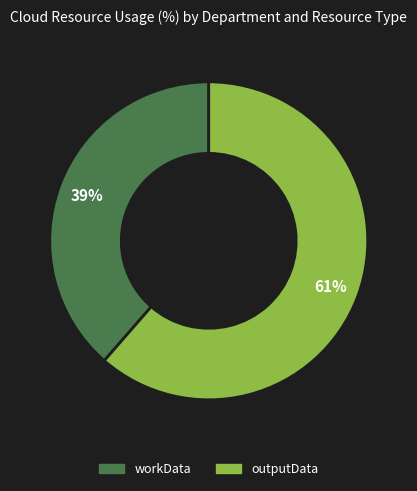

How many segments does this pie chart have?

2